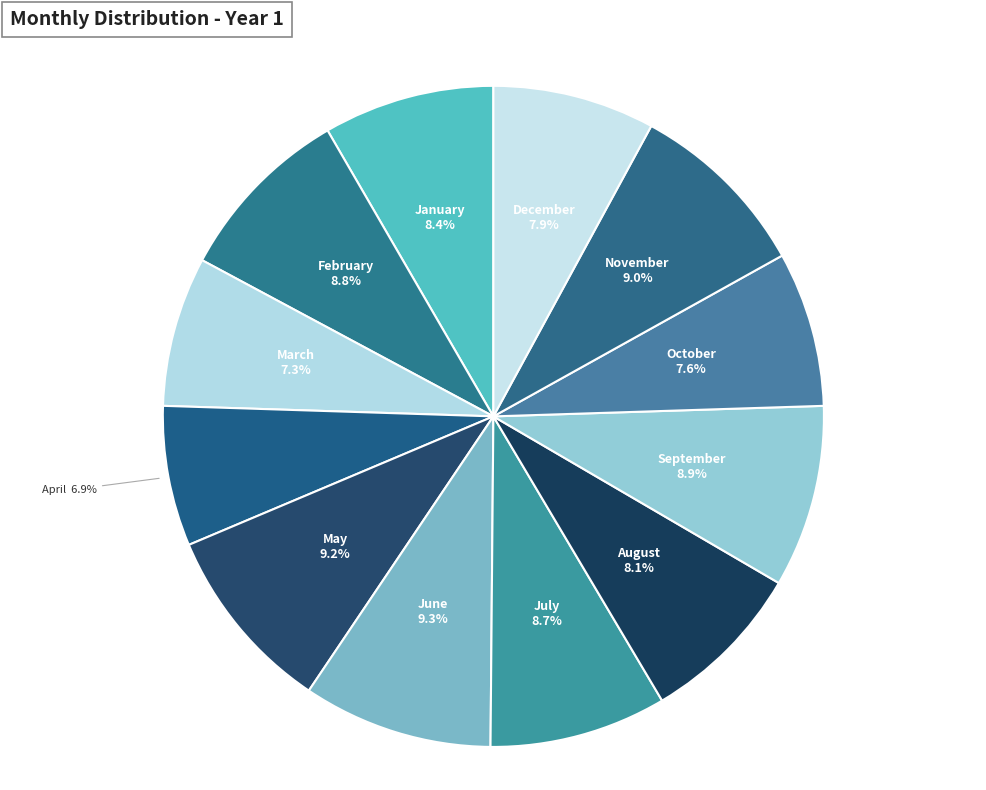

Between January and April, which is larger?

January